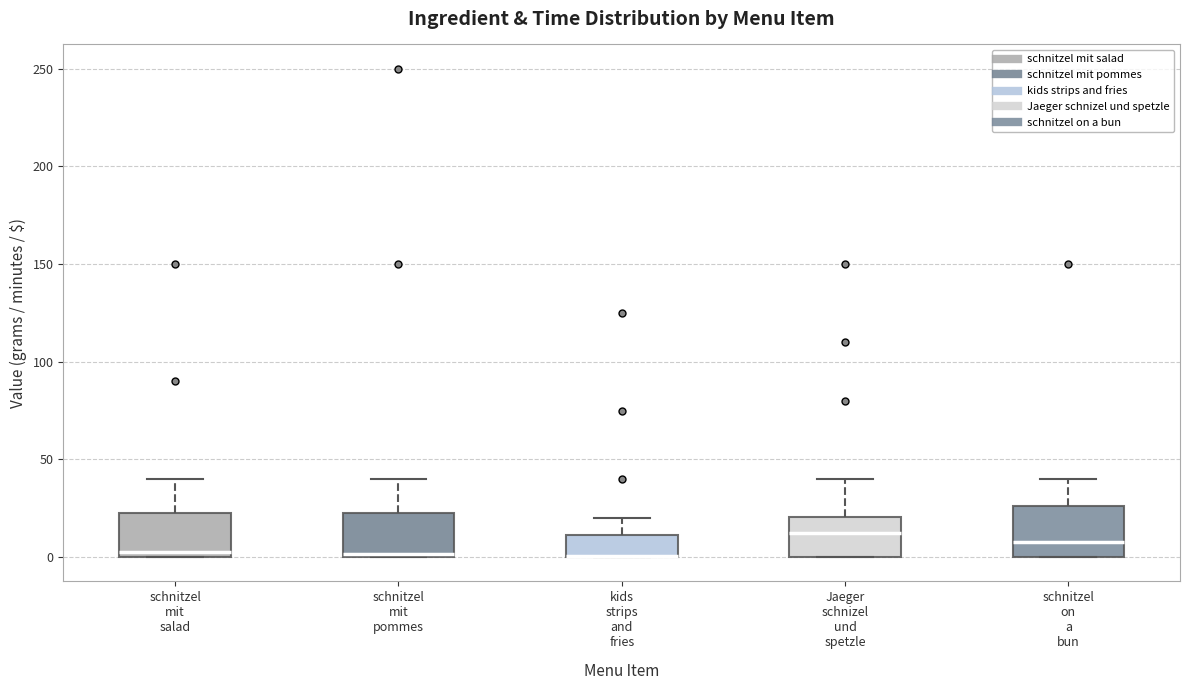

Reading left to right, read every box against the y-axis: the position of its median line, the range the box covers, and the ends of its whiskers. The values are not printed on the chart, so give them approximately, as read against the axis.

schnitzel mit salad: median 5, box 0 to 25, whiskers 0 to 40
schnitzel mit pommes: median 0, box 0 to 25, whiskers 0 to 40
kids strips and fries: median 0 (drawn on the box's lower edge), box 0 to 10, whiskers 0 to 20
Jaeger schnizel und spetzle: median 15, box 0 to 20, whiskers 0 to 40
schnitzel on a bun: median 10, box 0 to 25, whiskers 0 to 40